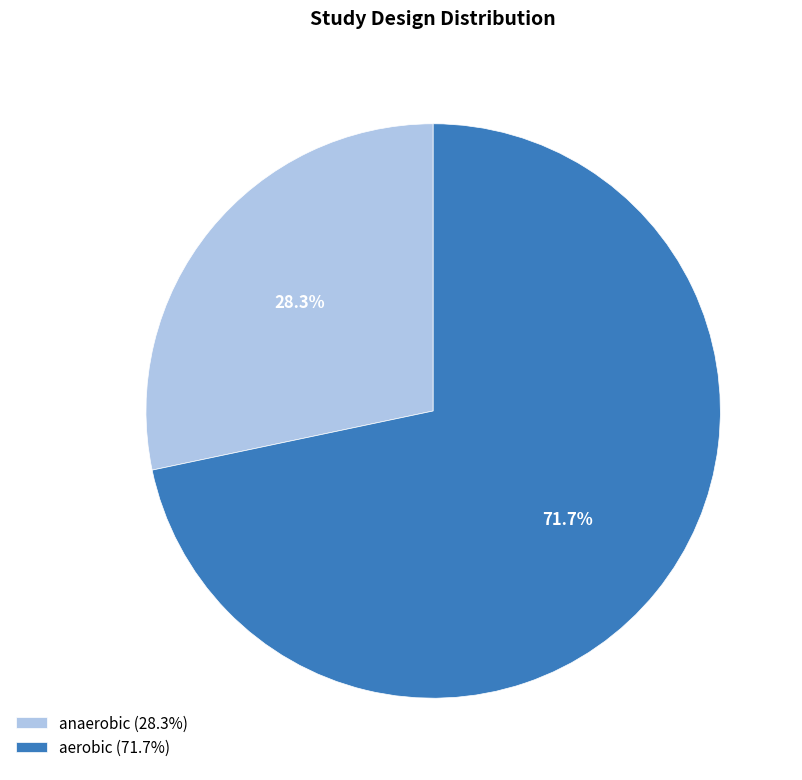

Count the number of slices in the pie.

2